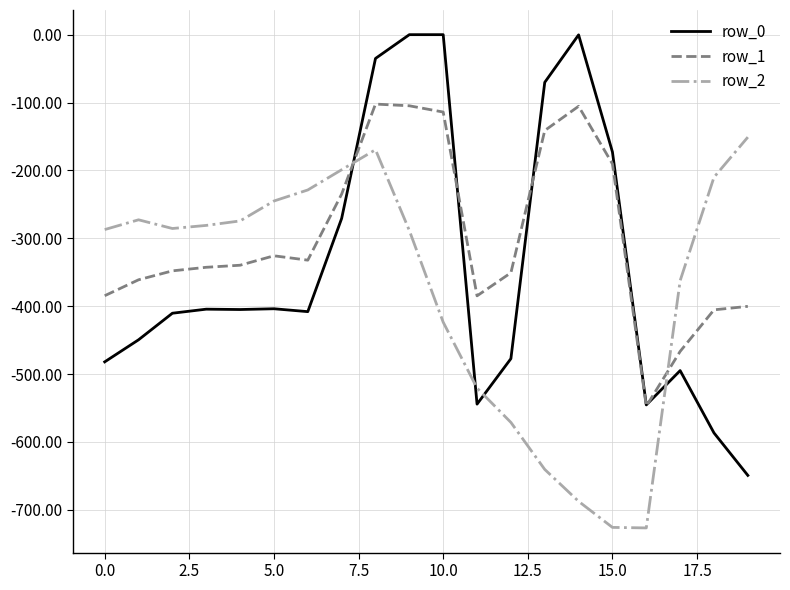

After their last crossing, which series has the higher values: row_2 or row_0?

row_2